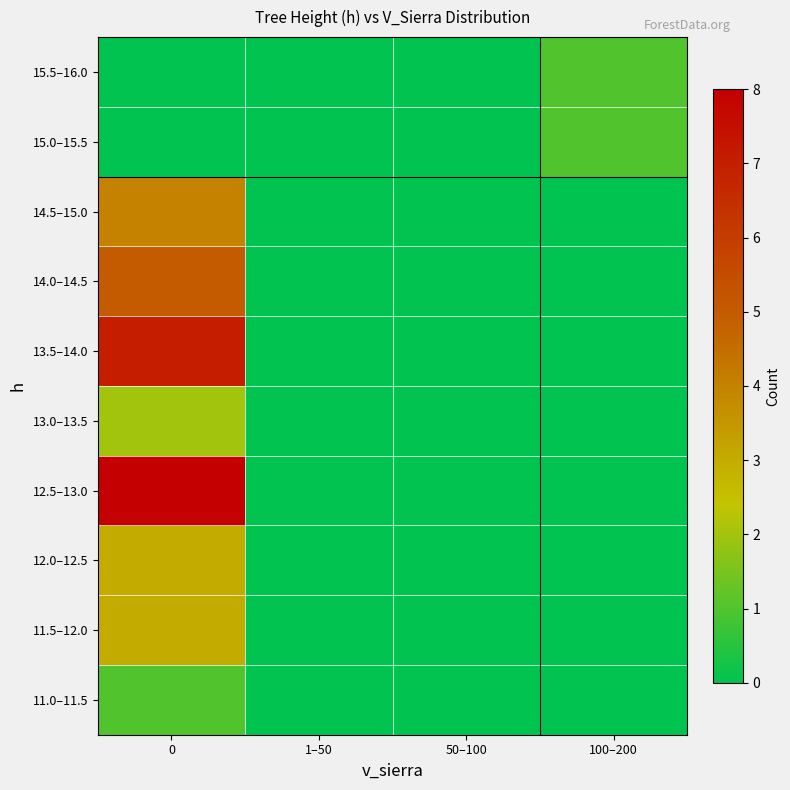

Reading left to right, extract all data points from this chart.

11.0–11.5: 0=1	1–50=0	50–100=0	100–200=0
11.5–12.0: 0=3	1–50=0	50–100=0	100–200=0
12.0–12.5: 0=3	1–50=0	50–100=0	100–200=0
12.5–13.0: 0=8	1–50=0	50–100=0	100–200=0
13.0–13.5: 0=2	1–50=0	50–100=0	100–200=0
13.5–14.0: 0=7	1–50=0	50–100=0	100–200=0
14.0–14.5: 0=5	1–50=0	50–100=0	100–200=0
14.5–15.0: 0=4	1–50=0	50–100=0	100–200=0
15.0–15.5: 0=0	1–50=0	50–100=0	100–200=1
15.5–16.0: 0=0	1–50=0	50–100=0	100–200=1